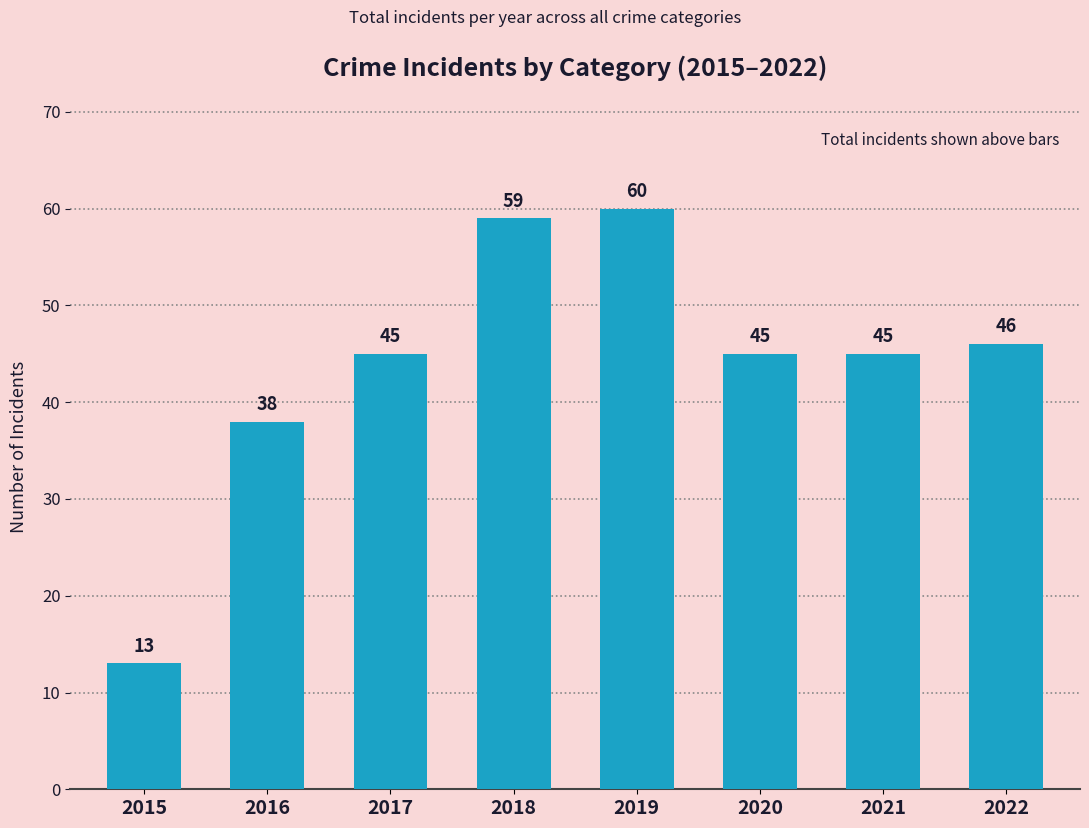

At which label is the value closest to 36?

2016